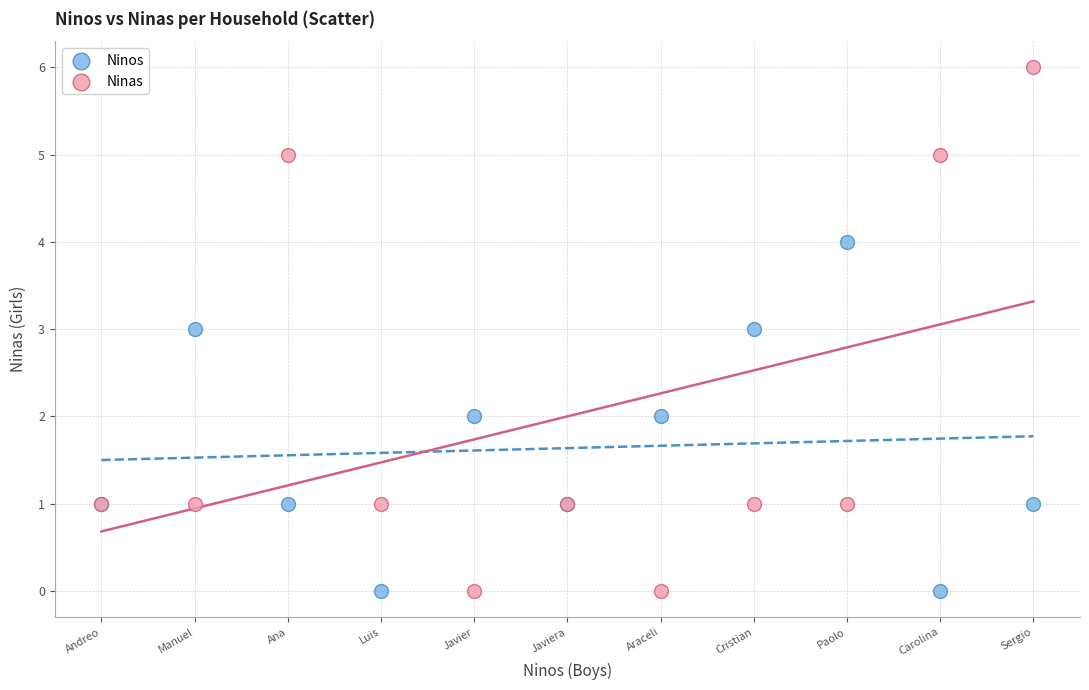

Which series has the widest spread of Y values?

Ninas